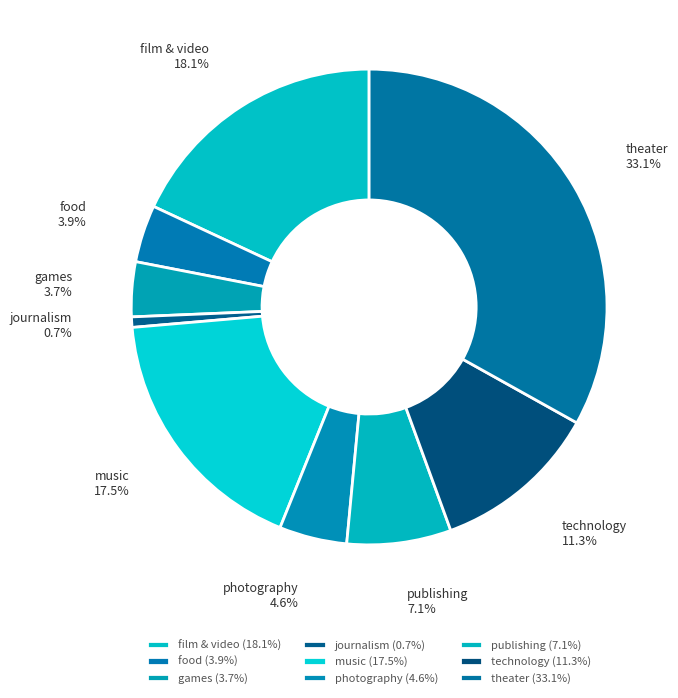

How many segments does this pie chart have?

9